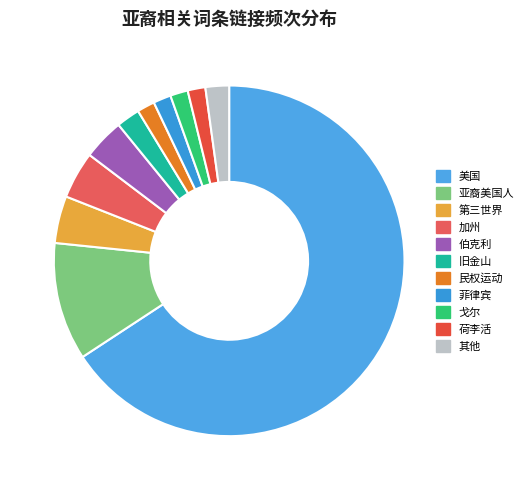

To the nearest percent, what portion does 菲律宾 represent?

2%